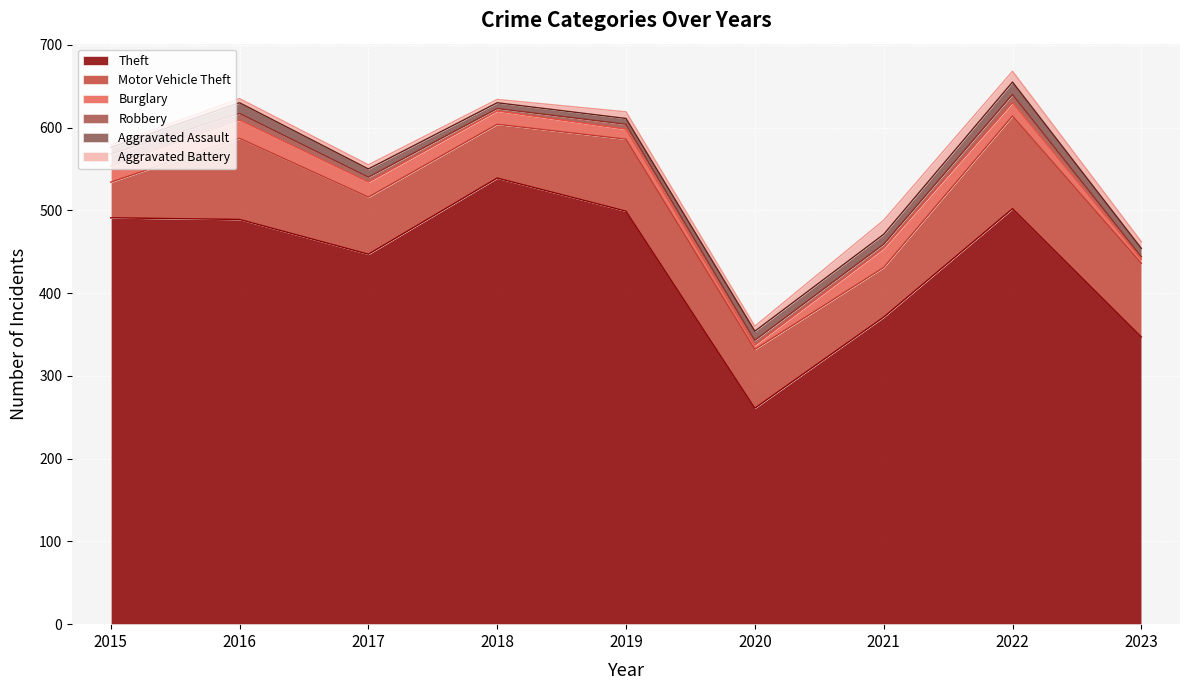

Where do Aggravated Assault and Burglary first cross each other?

2019 and 2020